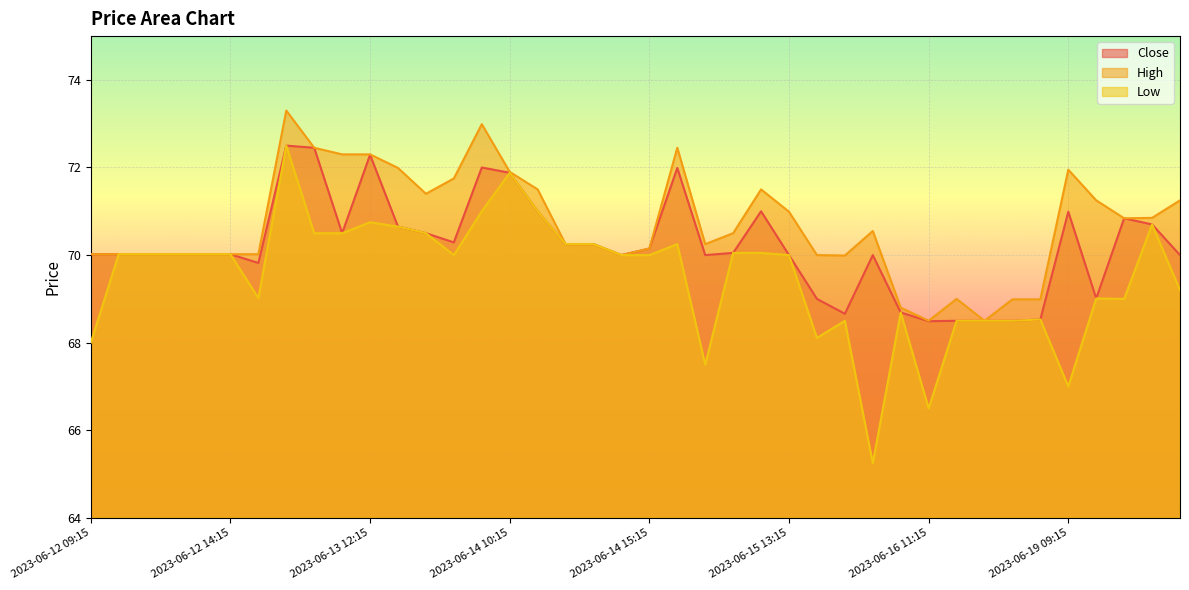

Rank the series by their average value, from lowest to highest.

Low, Close, High